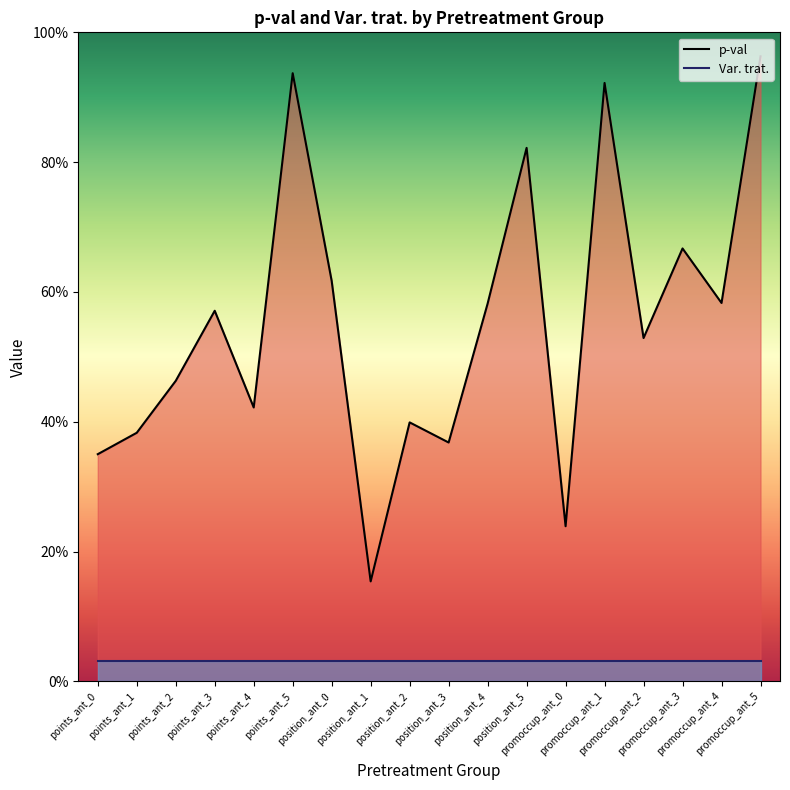

Is it true that the value at promoccup_ant_1 is 1.4?

False